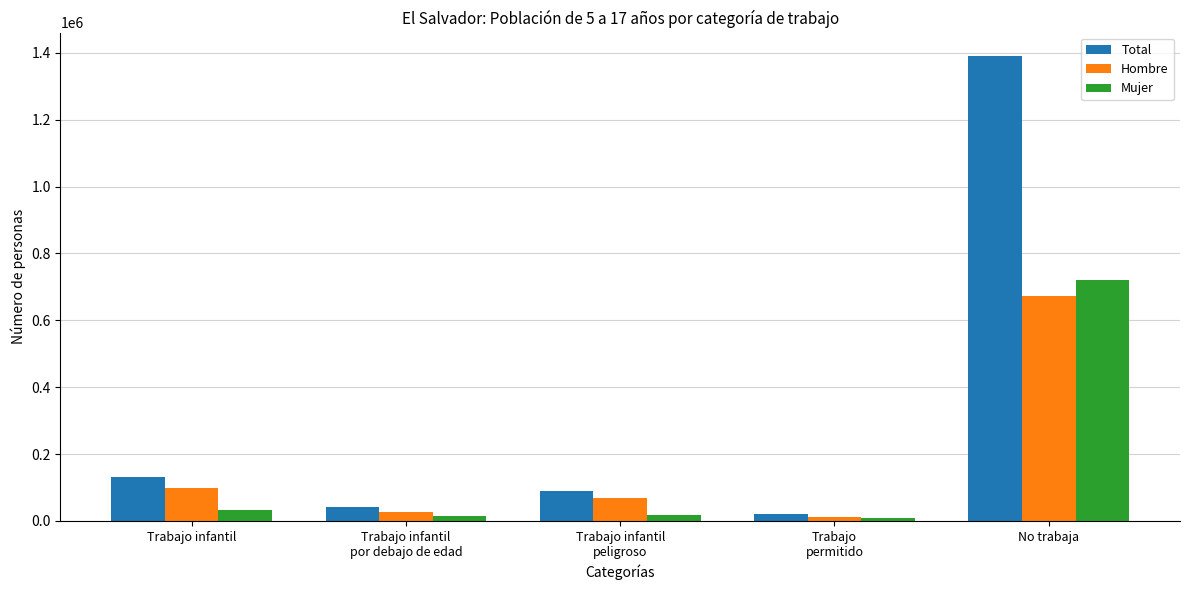

What is the sum of all Total values?

1671840